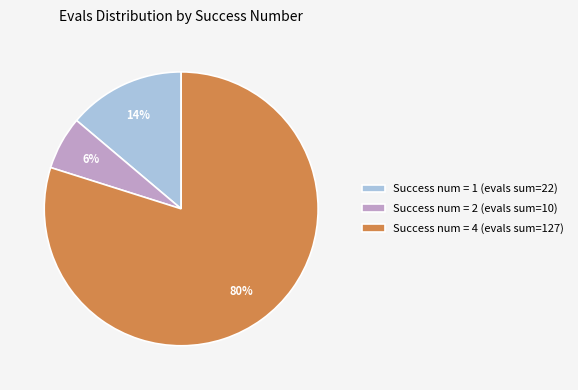

To the nearest percent, what is the average slice percentage?

33%